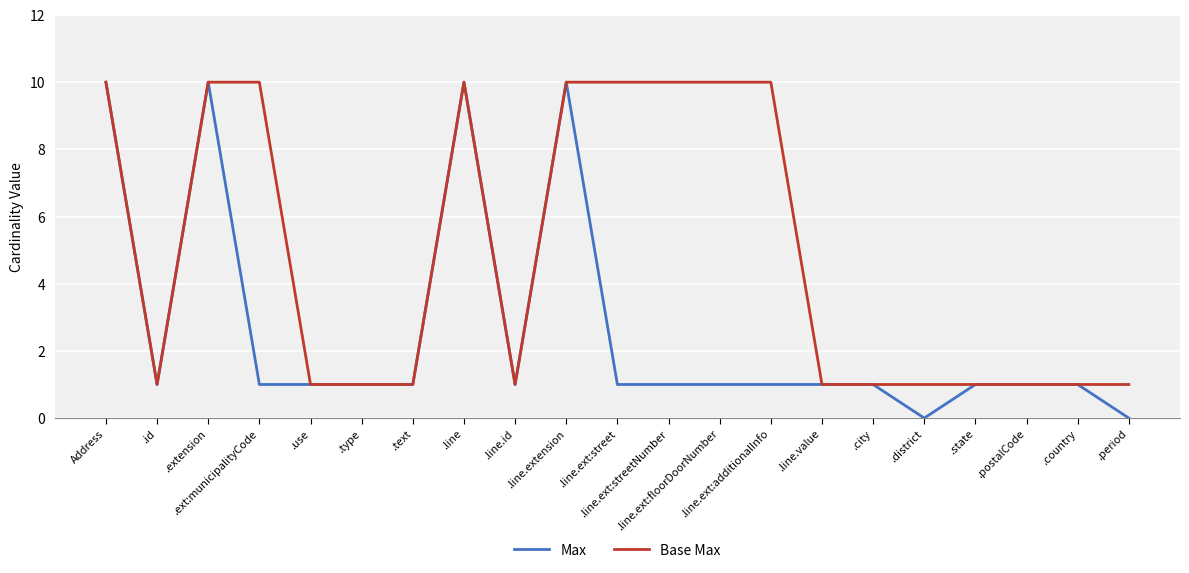

True or false: Max has more than 1 points higher than both neighbors.

True